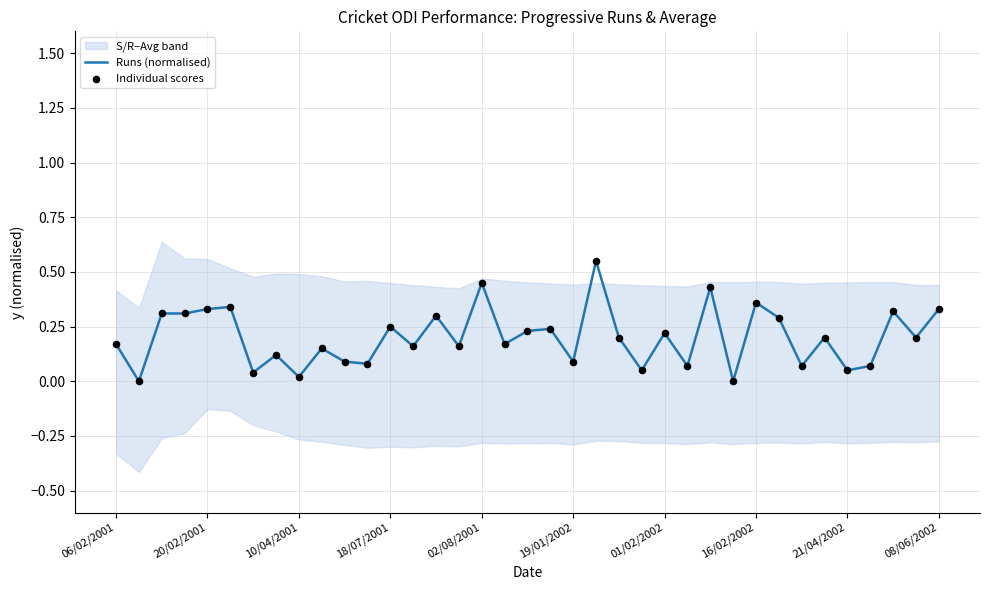

Which series has the widest spread of Y values?

Runs (normalised)